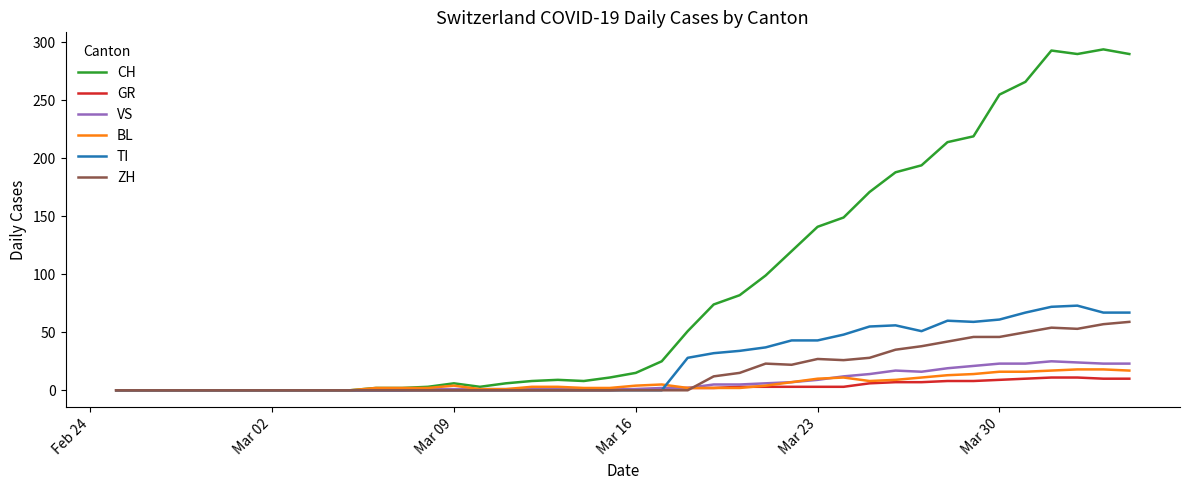

Which series has the widest spread of values?

CH